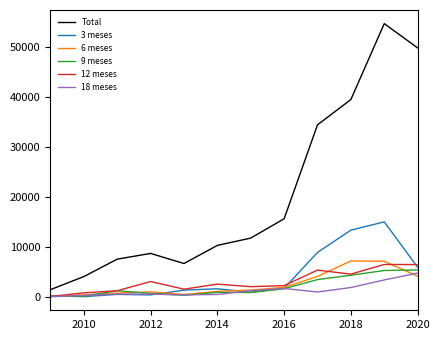

Does the chart display data point markers on the line(s)?

No